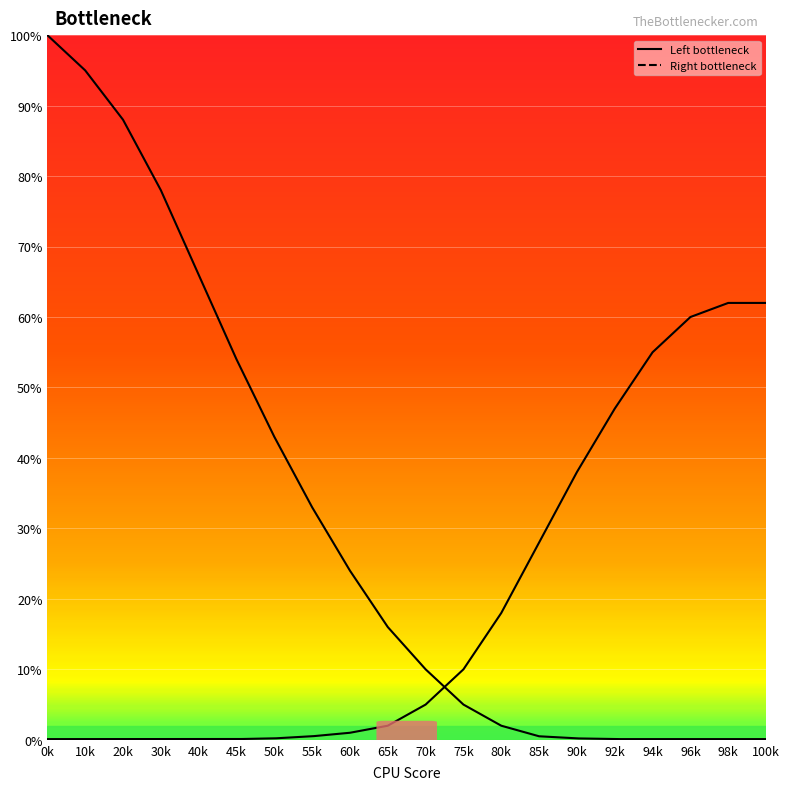

Which has a higher value, 2 or 1?

2